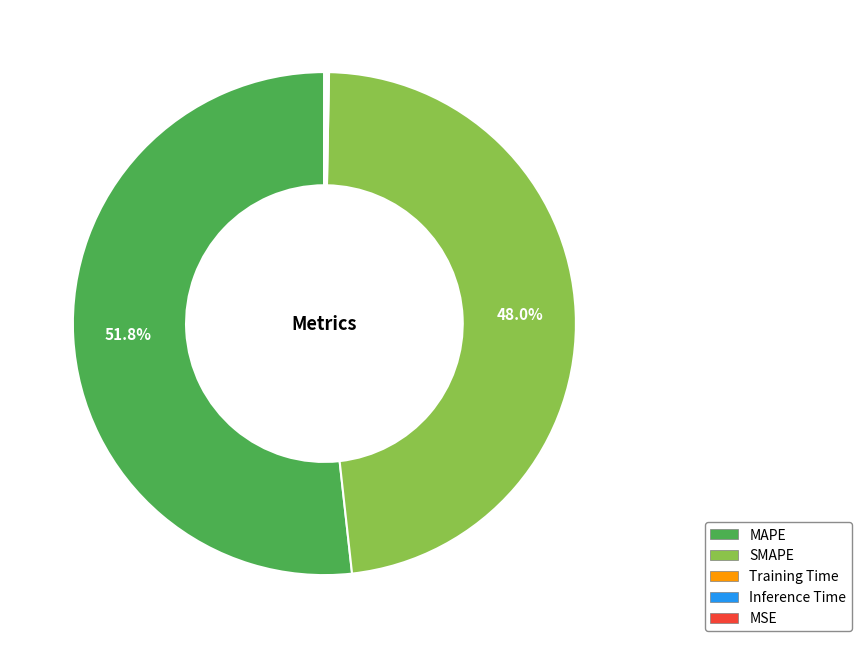

What is the largest slice in the pie chart?

MAPE